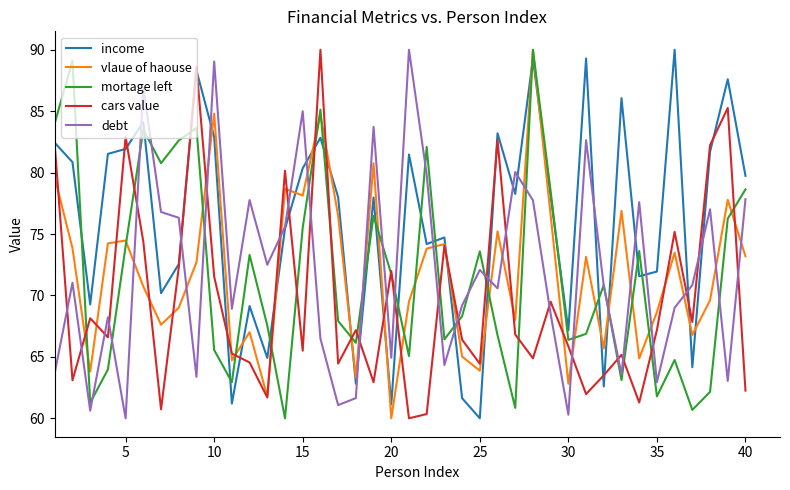

In income, how many points are higher than both neighbors (excluding endpoints)?

13